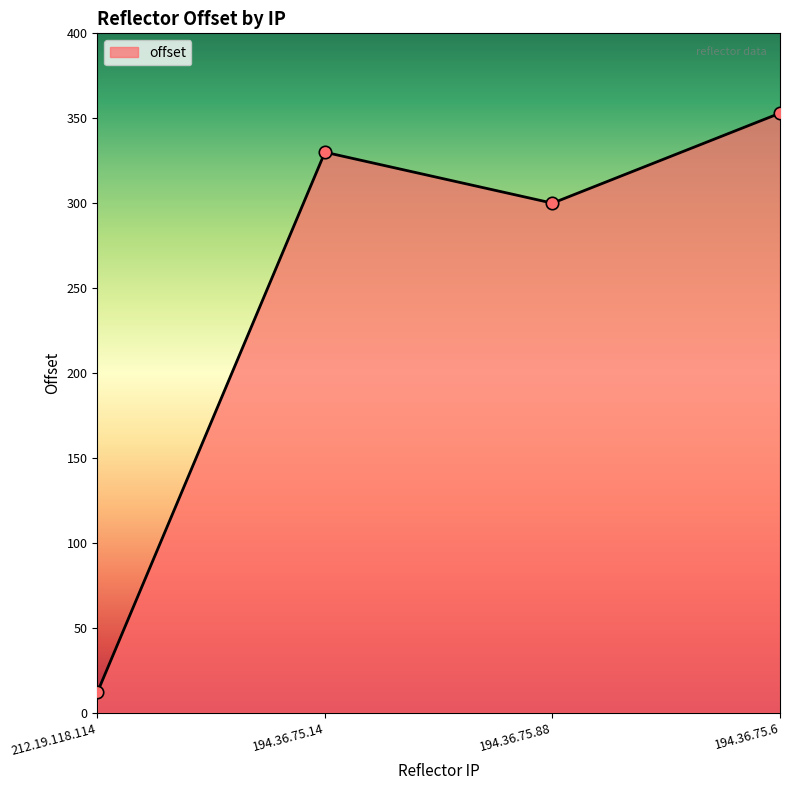

What is the change in value from 194.36.75.14 to 194.36.75.6?

+23